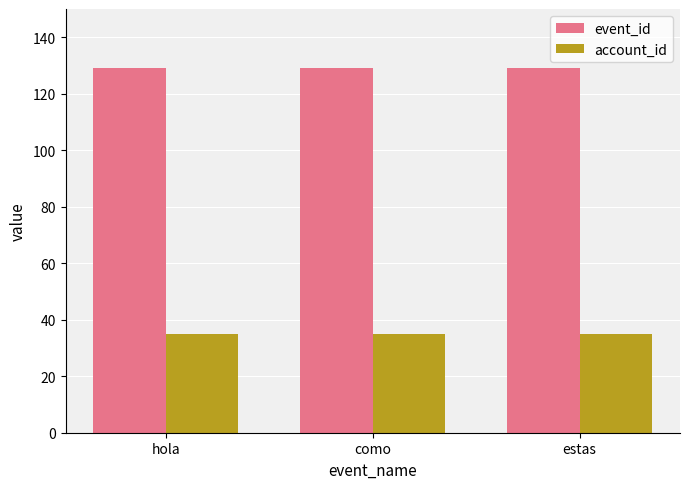

What is the difference between the highest and lowest values at hola?

94